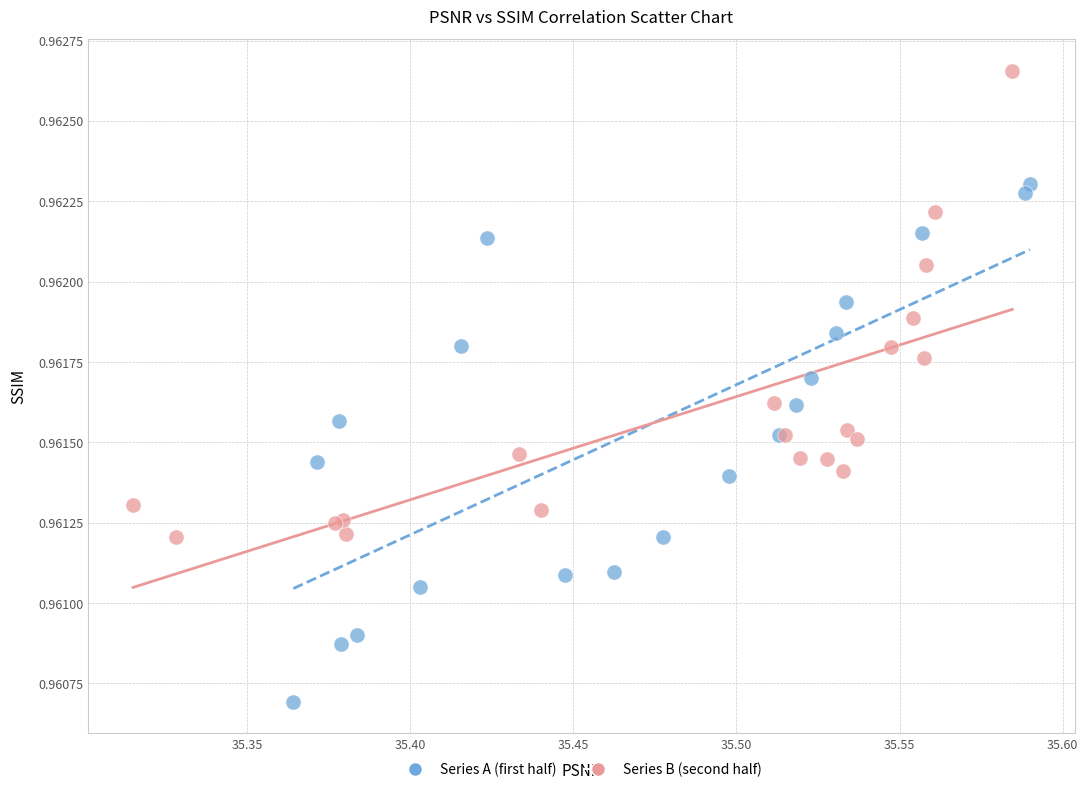

Which series reaches the maximum Y coordinate?

Series B (second half)